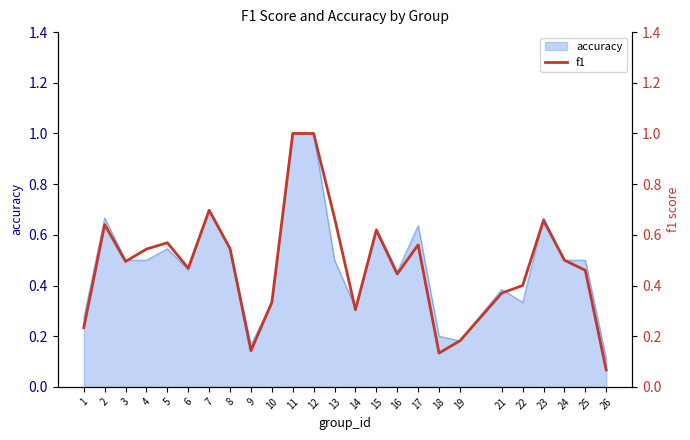

Is it true that the value at 5 is 1.0?

False